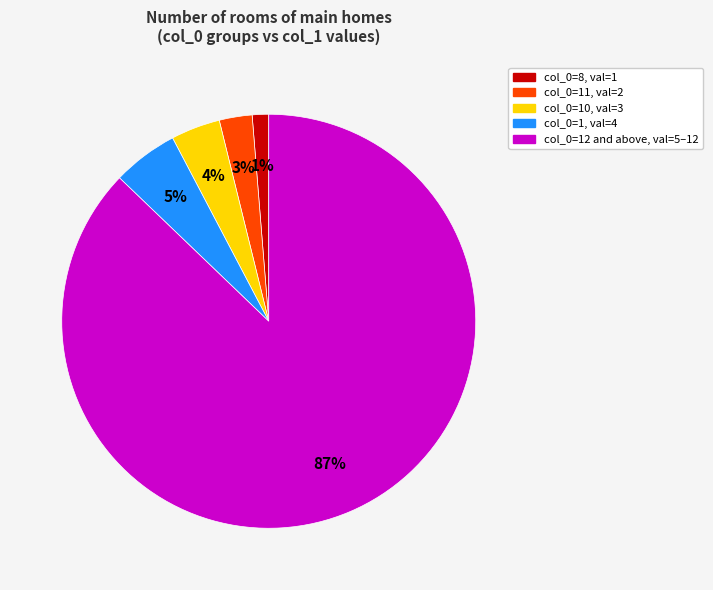

To the nearest percent, what is the average slice percentage?

20%